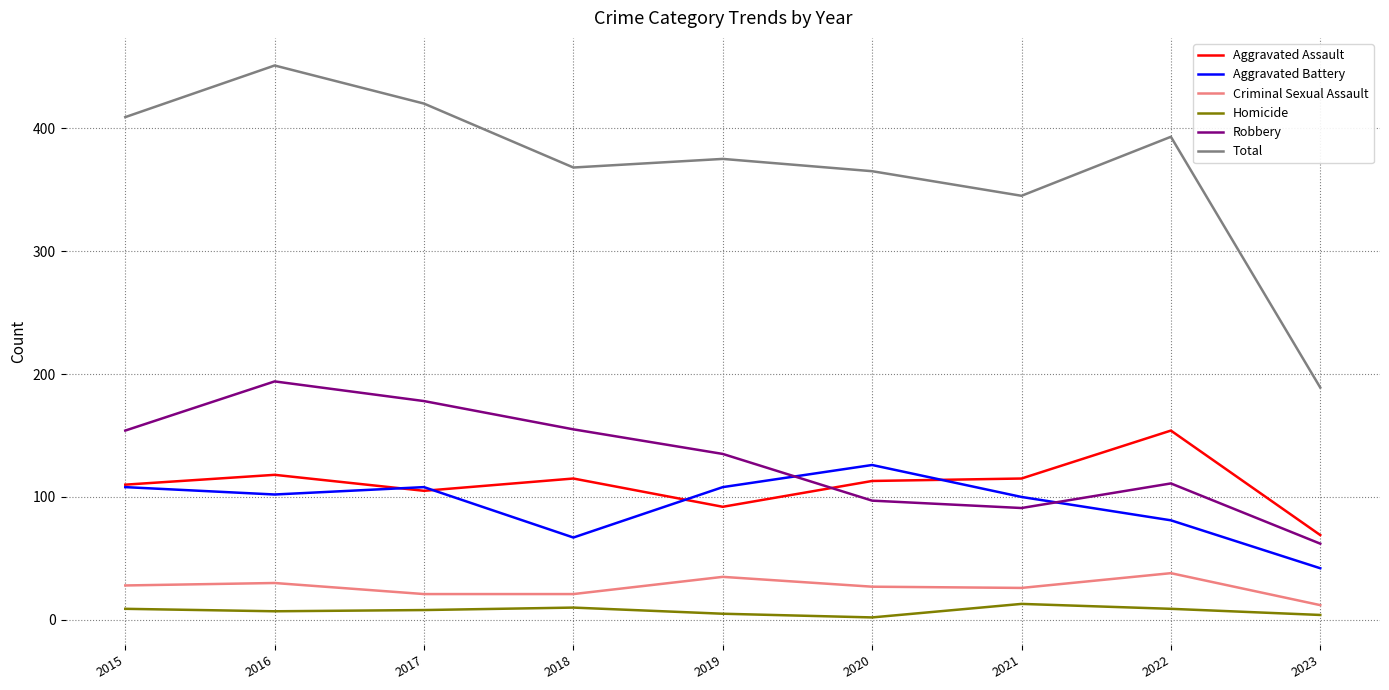

Where does the Aggravated Assault series first go above 113?

2016